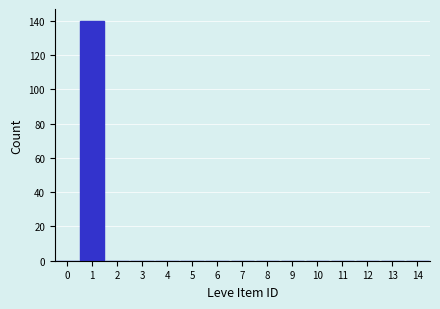

Reading left to right, list every bar in this chart as the range it spans on the x-axis followed by its height. The values are not printed on the chart, so give them approximately, as read against the axis.

-0.5 to 0.5: 0
0.5 to 1.5: 140
1.5 to 2.5: 0
2.5 to 3.5: 0
3.5 to 4.5: 0
4.5 to 5.5: 0
5.5 to 6.5: 0
6.5 to 7.5: 0
7.5 to 8.5: 0
8.5 to 9.5: 0
9.5 to 10.5: 0
10.5 to 11.5: 0
11.5 to 12.5: 0
12.5 to 13.5: 0
13.5 to 14.5: 0